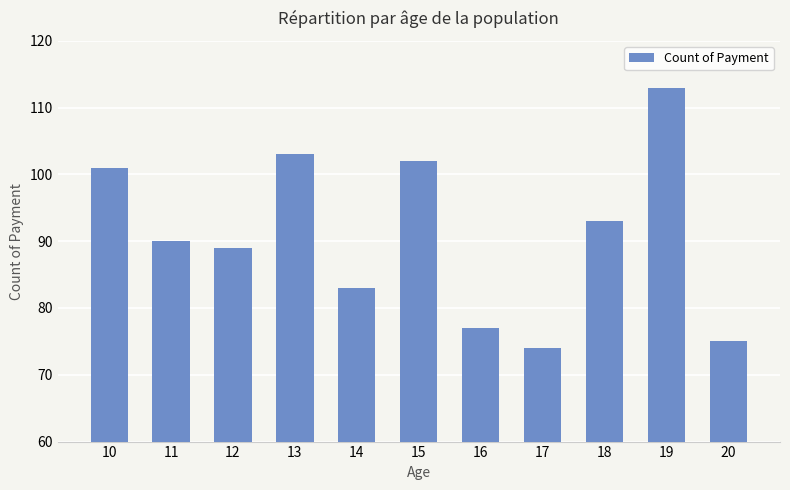

How many data points are less than 90?

5